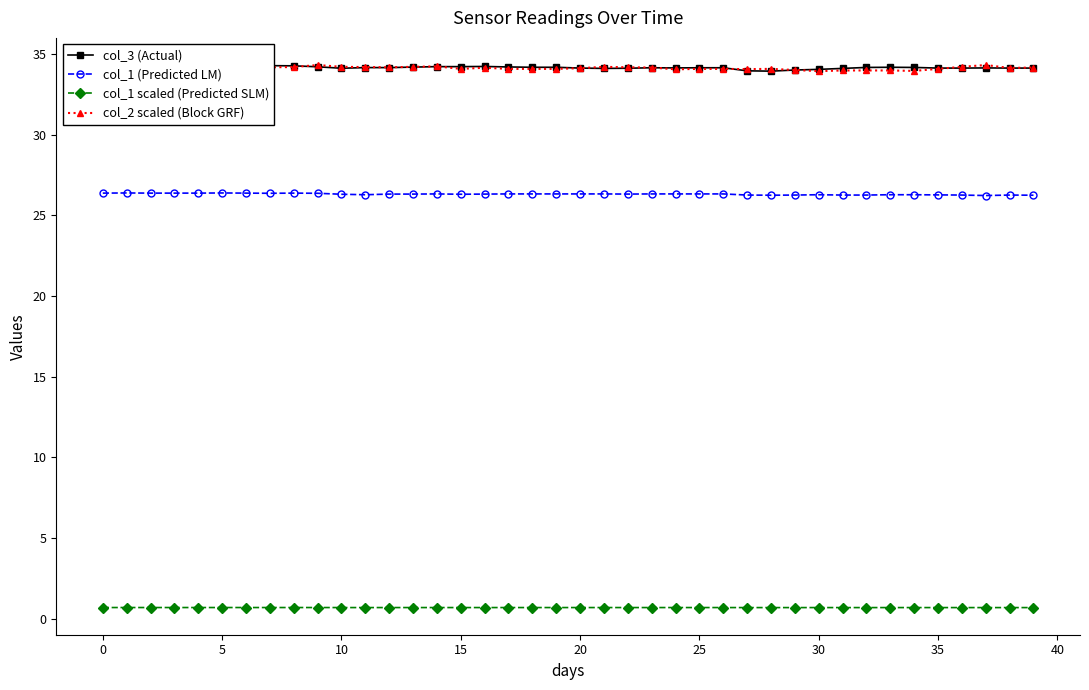

What is the sum of all col_2 scaled (Block GRF) values?

1365.4